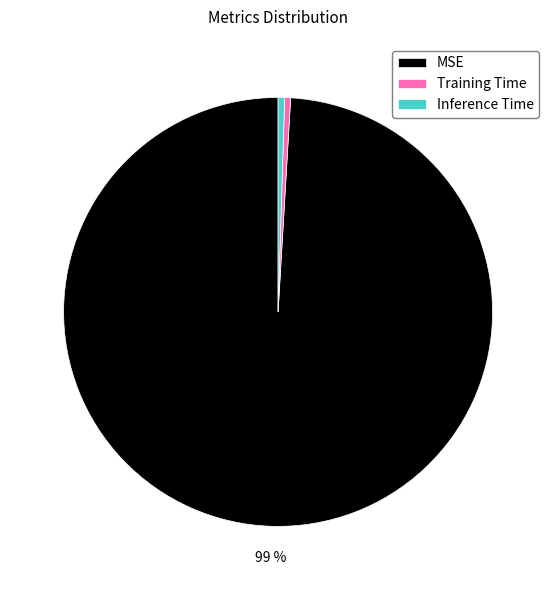

How many segments does this pie chart have?

3